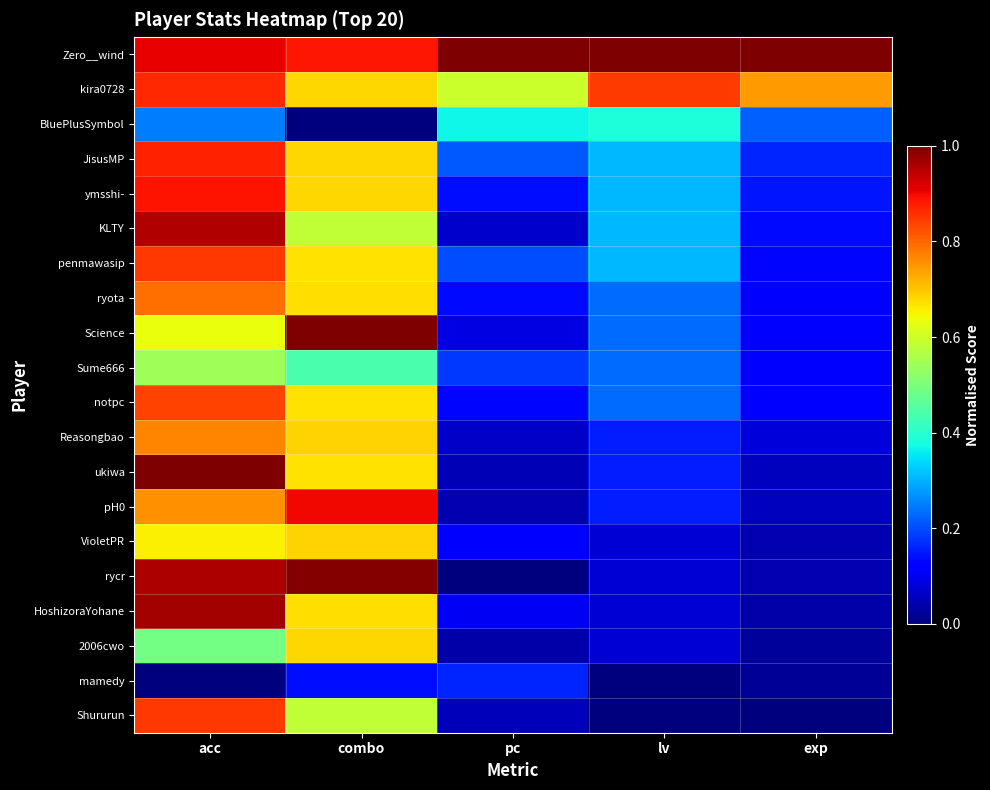

What is the spread (max minus min) of values at exp?

1.0